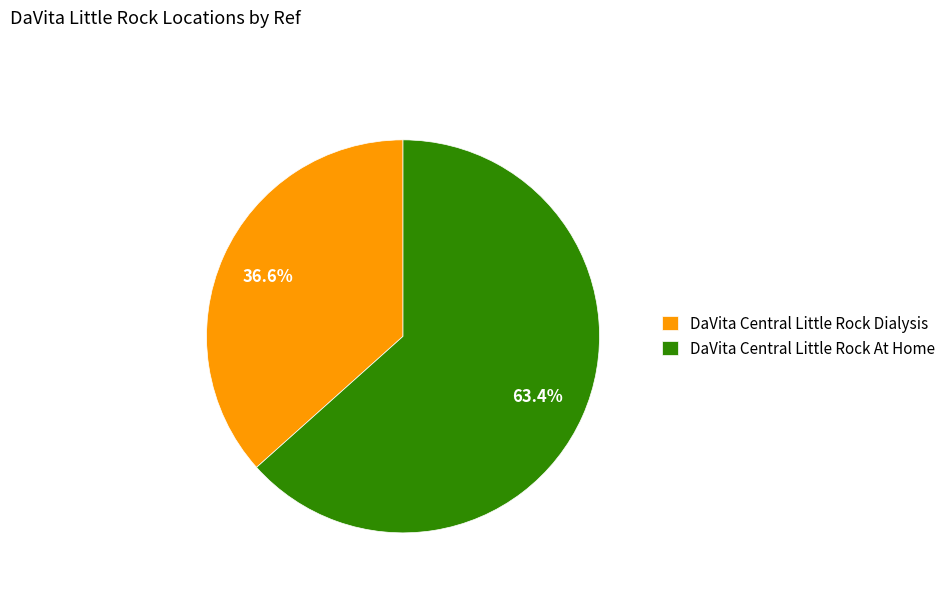

What percentage is the DaVita Central Little Rock Dialysis slice, to the nearest percent?

37%